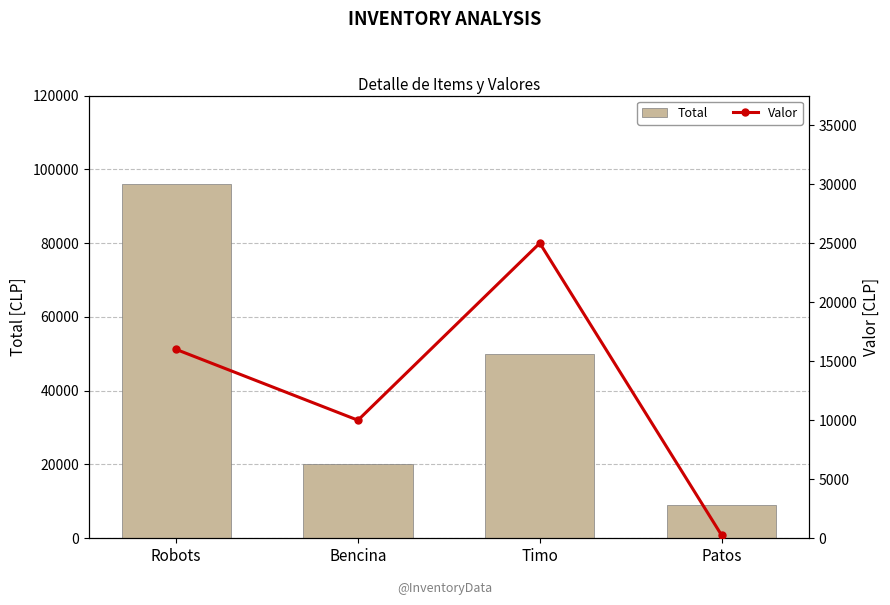

Where does the Total series first go above 50000?

Robots